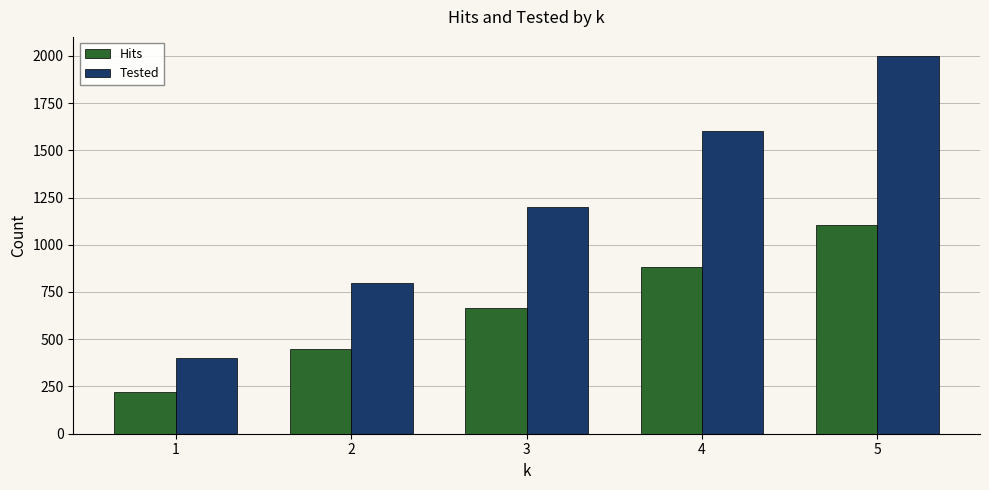

What is the difference between the maximum and minimum values in the Hits series?

883